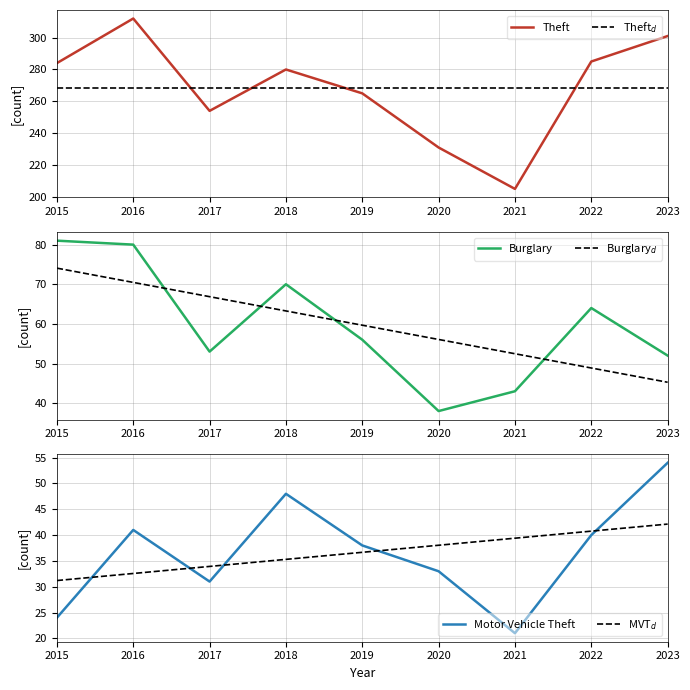

At which label does Theft$_d$ reach its peak?

2015